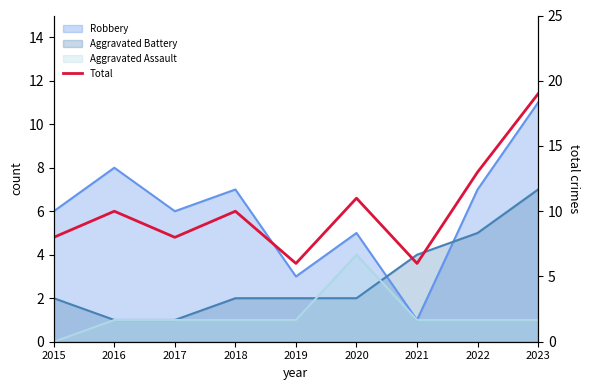

What is the difference between the values at 2019 and 2023?

13